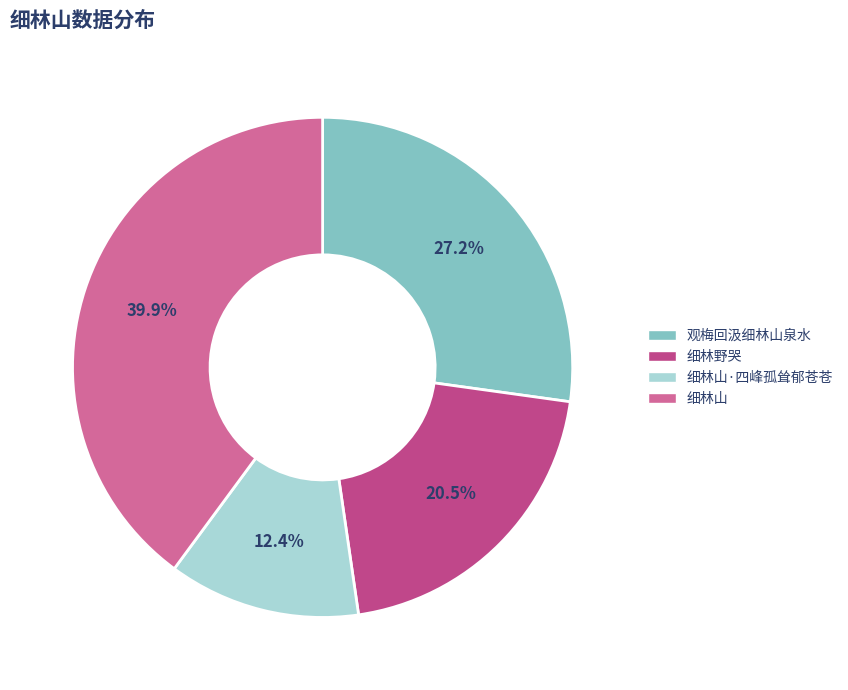

Which has a higher value, 细林山 or 观梅回汲细林山泉水?

细林山